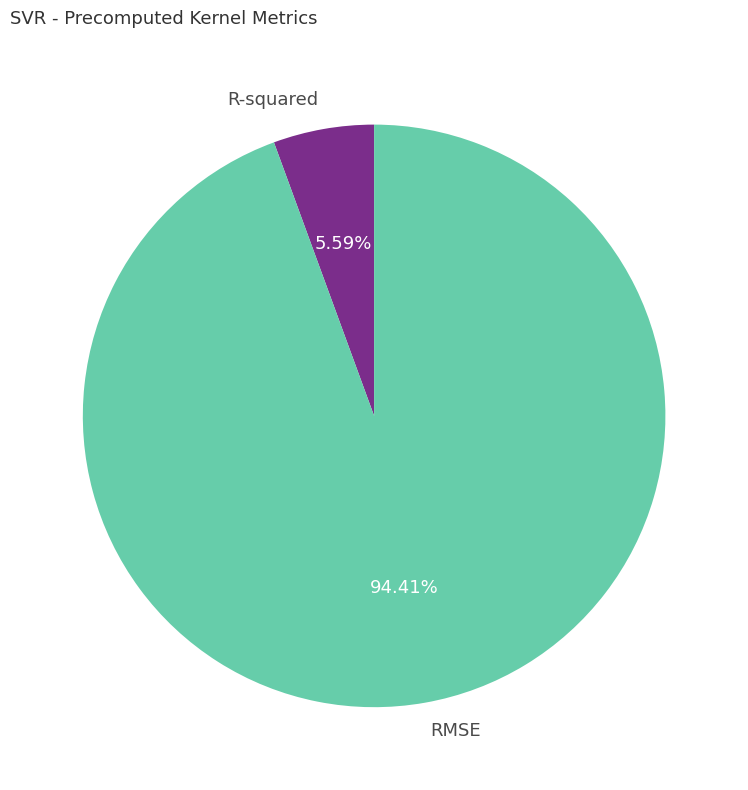

Between RMSE and R-squared, which is larger?

RMSE